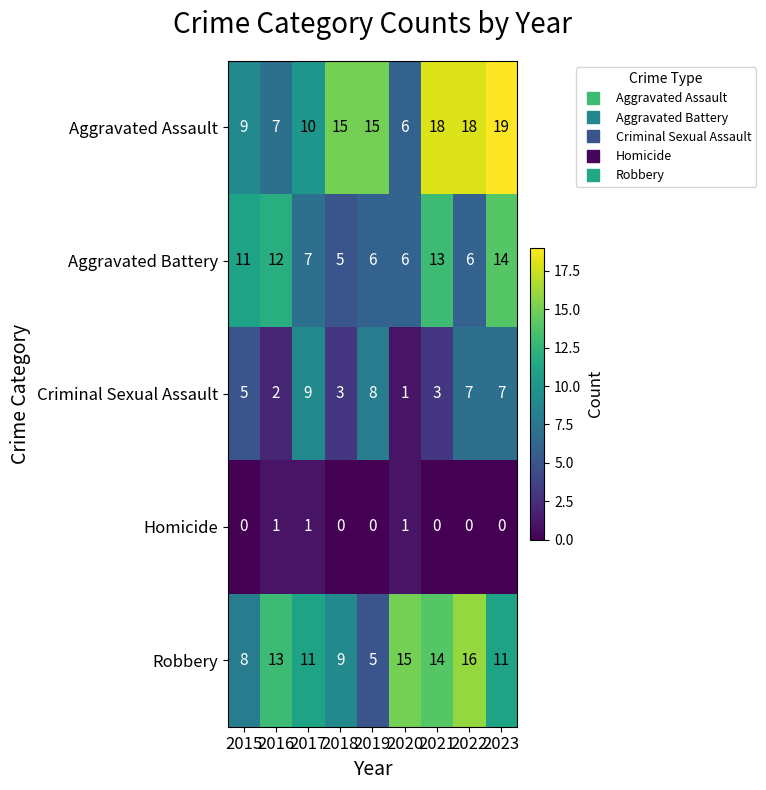

Count the number of categories in the chart.

9